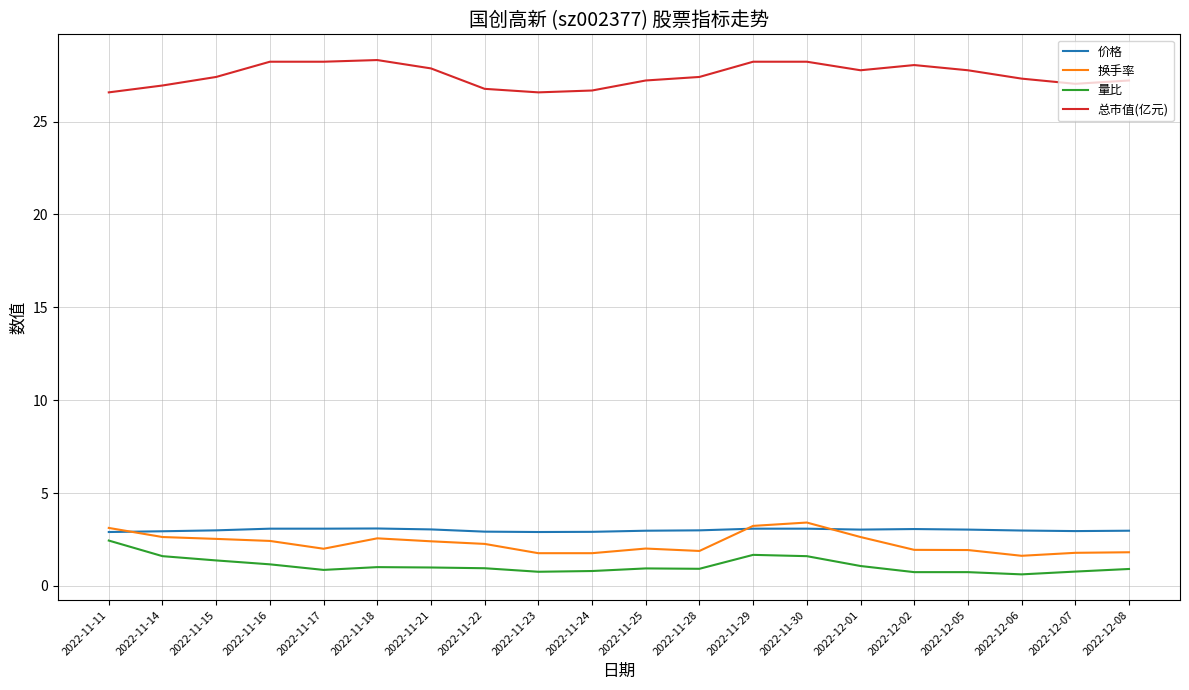

True or false: 换手率 and 量比 cross at least once.

False